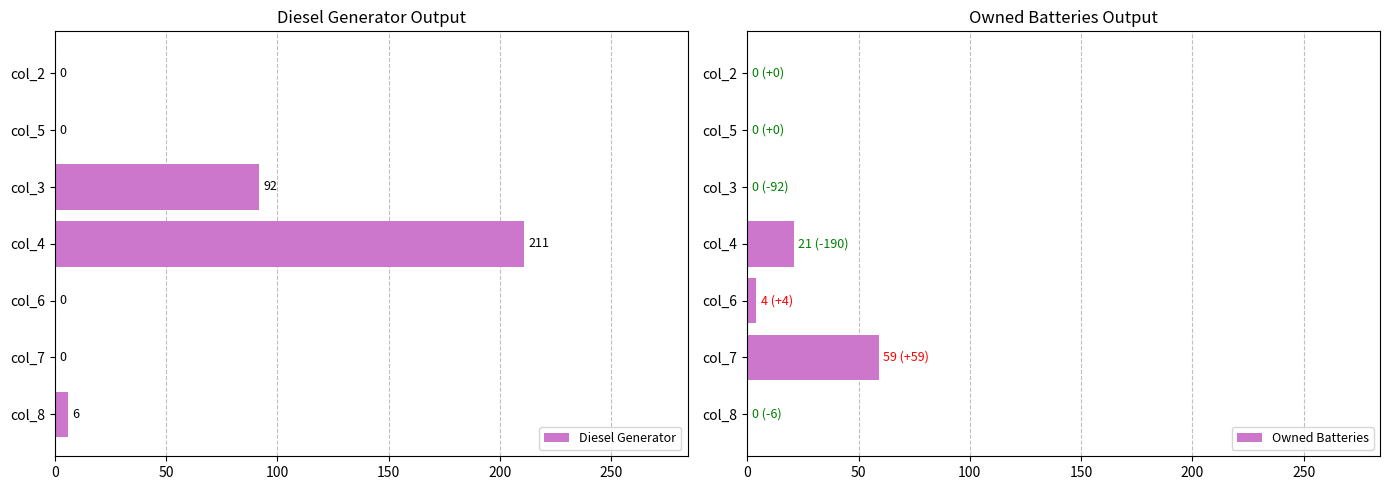

What are all the series names shown in the legend?

Diesel Generator, Owned Batteries